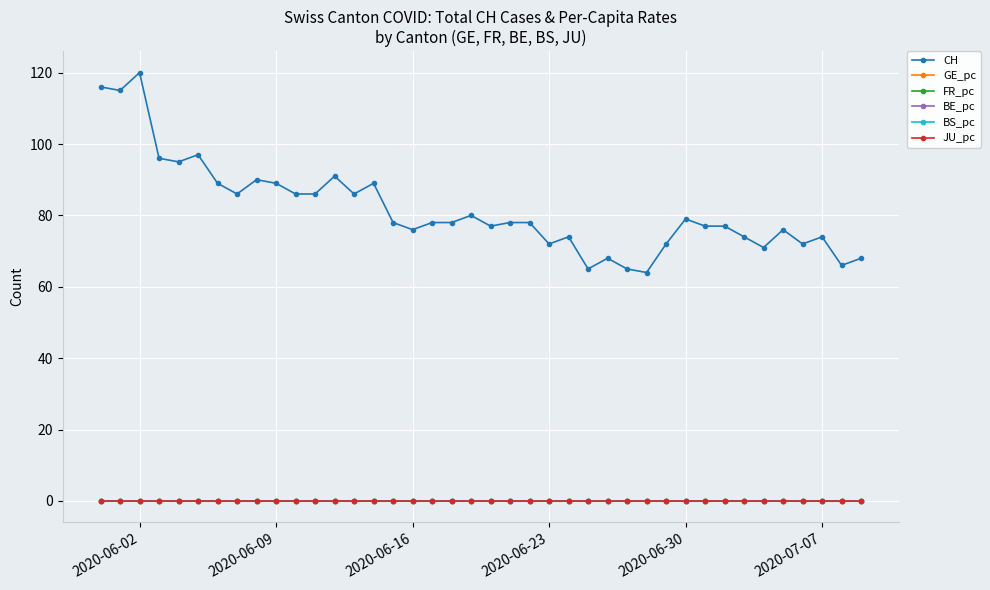

Which series has the largest range (max minus min)?

CH